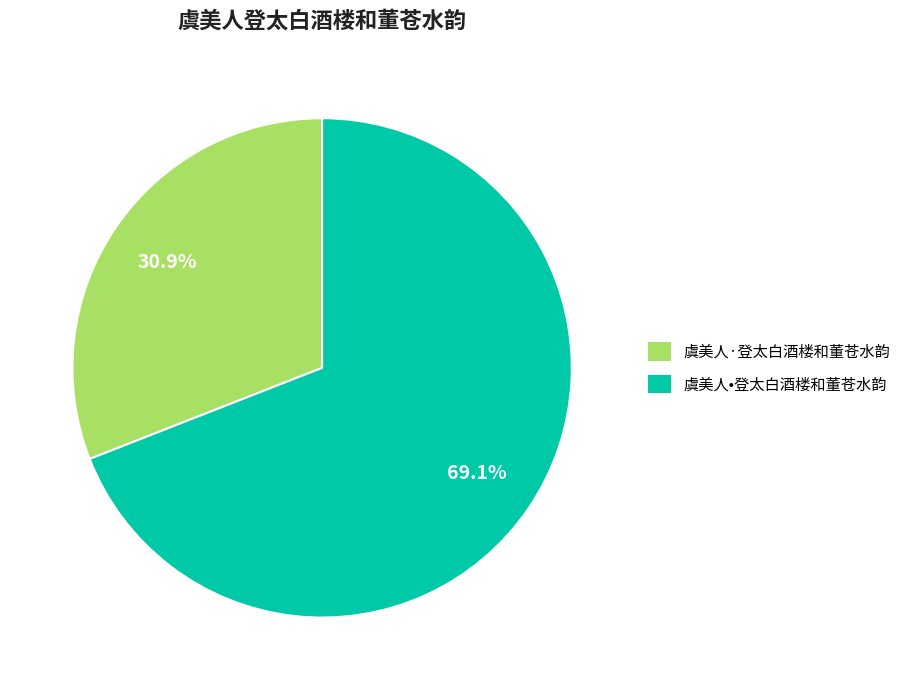

Which has a higher value, 虞美人•登太白酒楼和董苍水韵 or 虞美人·登太白酒楼和董苍水韵?

虞美人•登太白酒楼和董苍水韵